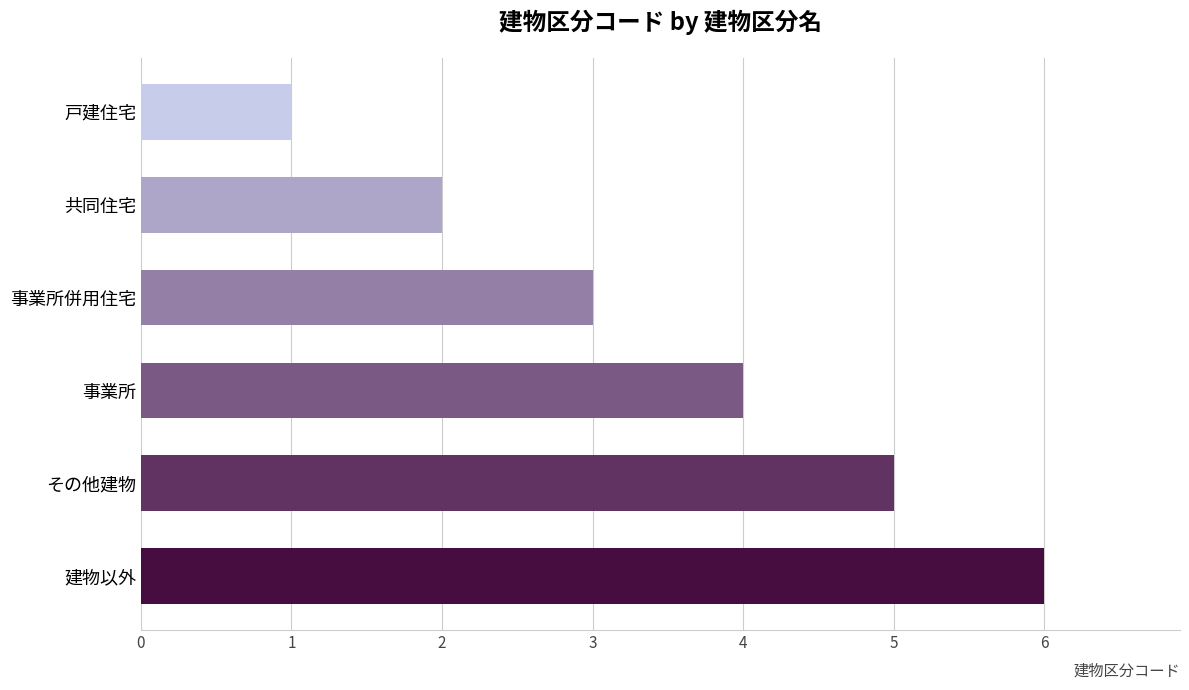

Reading bottom to top, extract all data points from this chart.

建物以外=6	その他建物=5	事業所=4	事業所併用住宅=3	共同住宅=2	戸建住宅=1